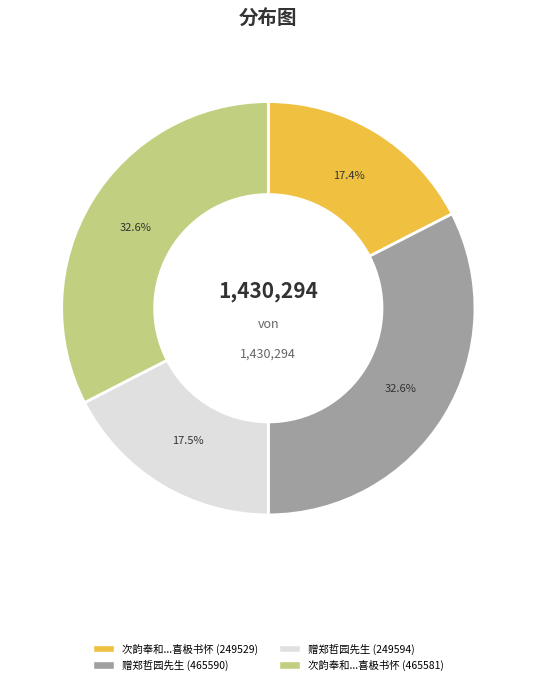

Is there a majority slice in this chart?

No